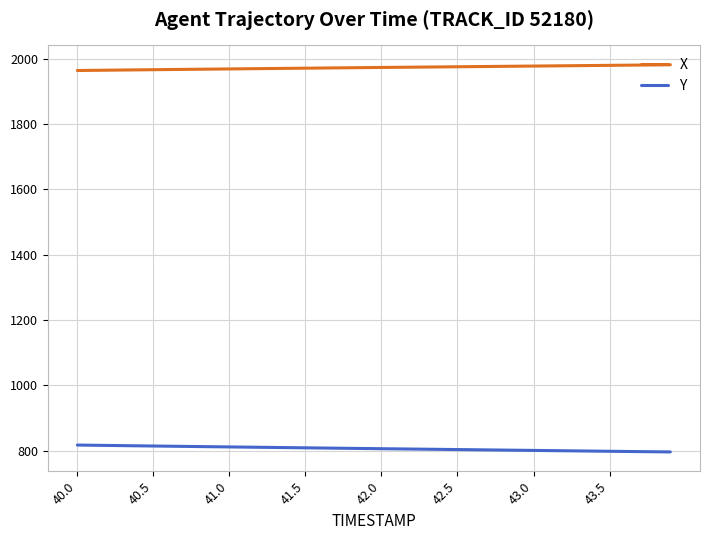

List the series in order of their overall mean, lowest first.

Y, X